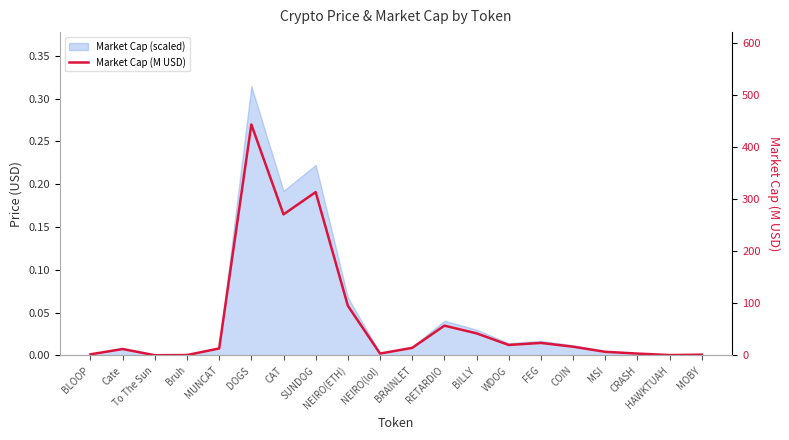

List the labels in order of value, smallest first.

To The Sun, HAWKTUAH, Bruh, MOBY, BLOOP, CRASH, NEIRO(lol), MSI, Cate, MUNCAT, BRAINLET, COIN, WDOG, FEG, BILLY, RETARDIO, NEIRO(ETH), CAT, SUNDOG, DOGS